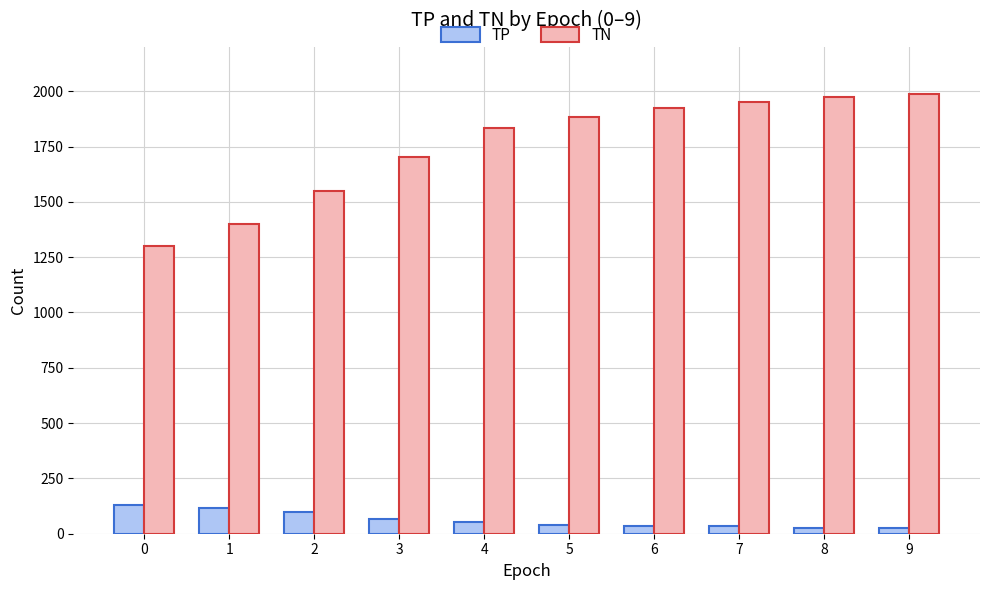

The value of TN at 1 is 360. True or false?

False